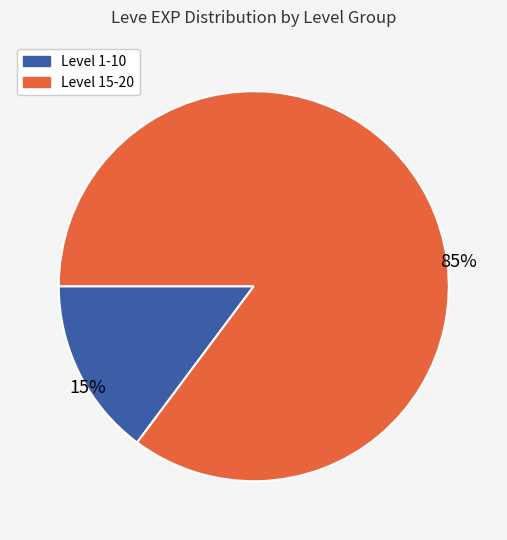

Does any single category account for the majority?

Yes